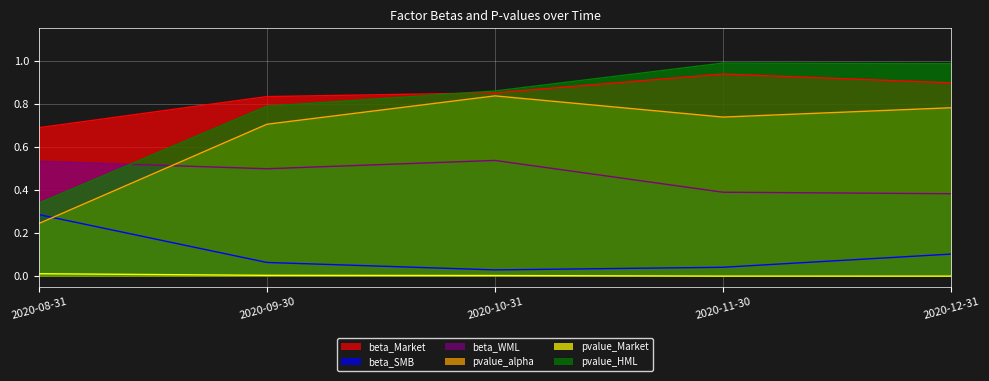

Which has a higher value, 2020-08-31 or 2020-11-30?

2020-11-30